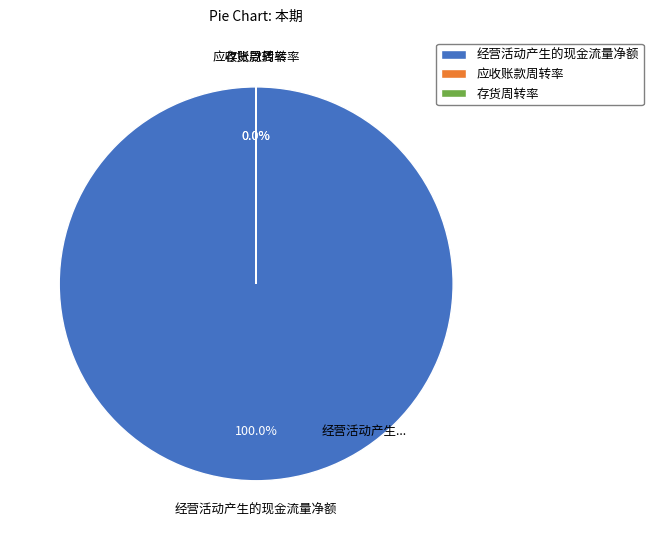

How many segments does this pie chart have?

3